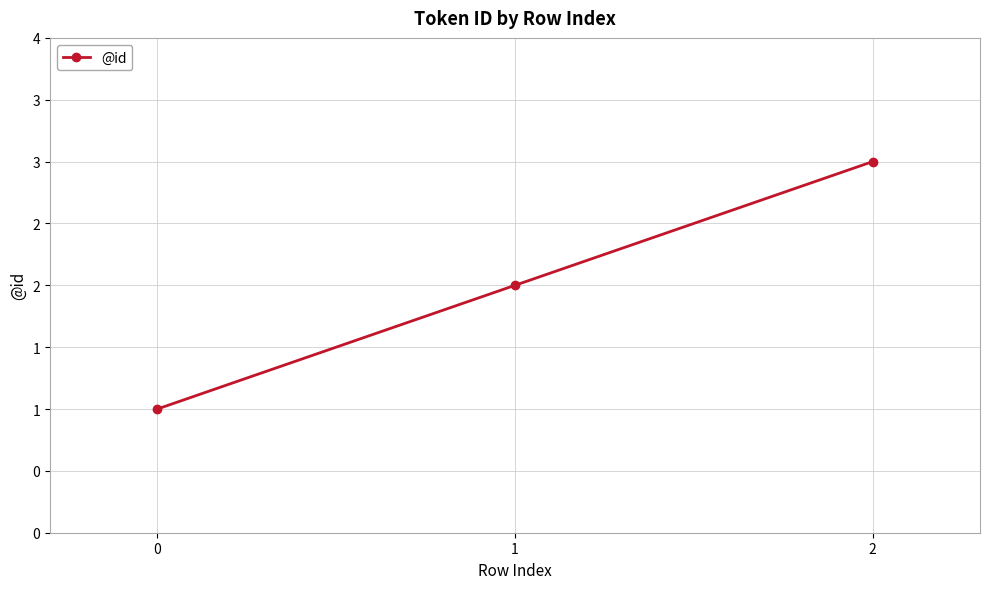

Between 0 and 2, which is larger?

2